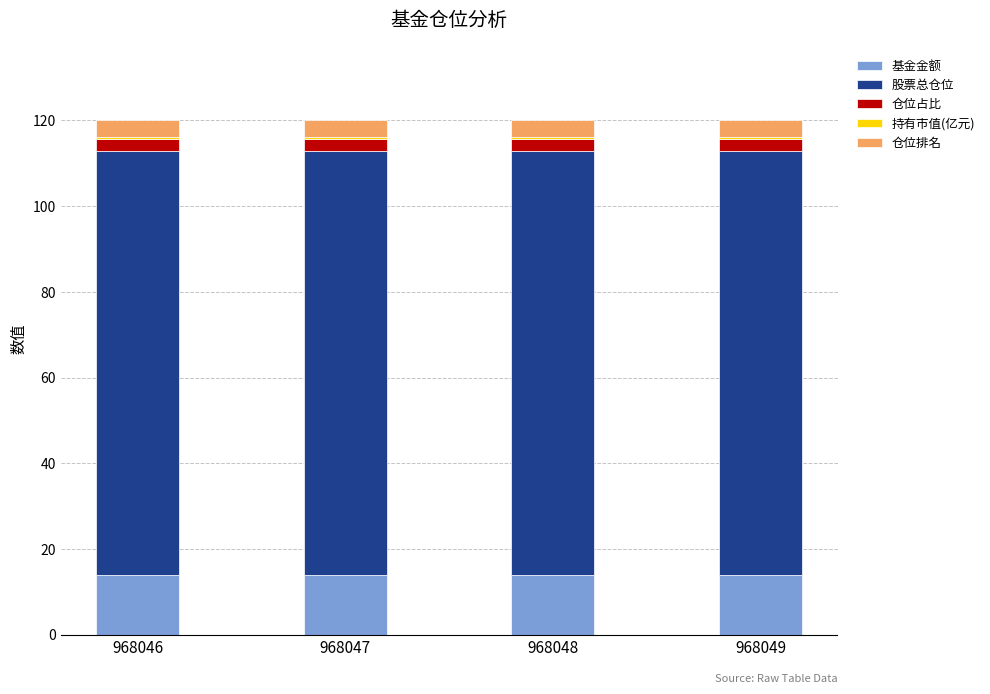

Are the bars horizontal?

No